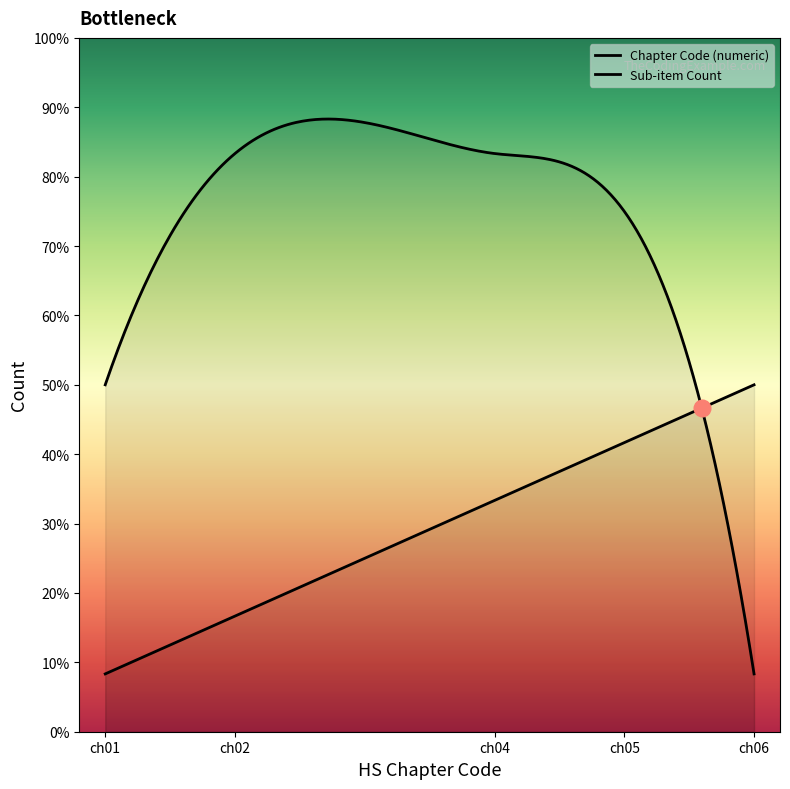

Where is Sub-item Count nearest to the value 5?

01 Animals; live